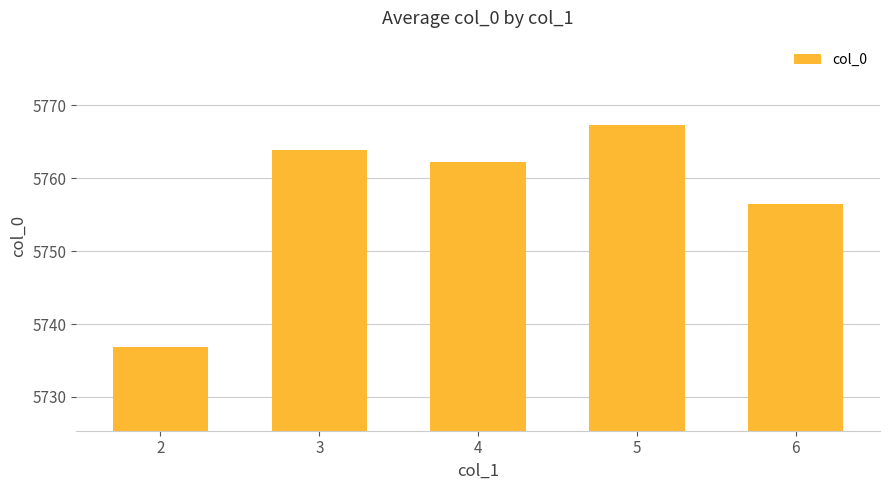

Which has a higher value, 3 or 5?

5